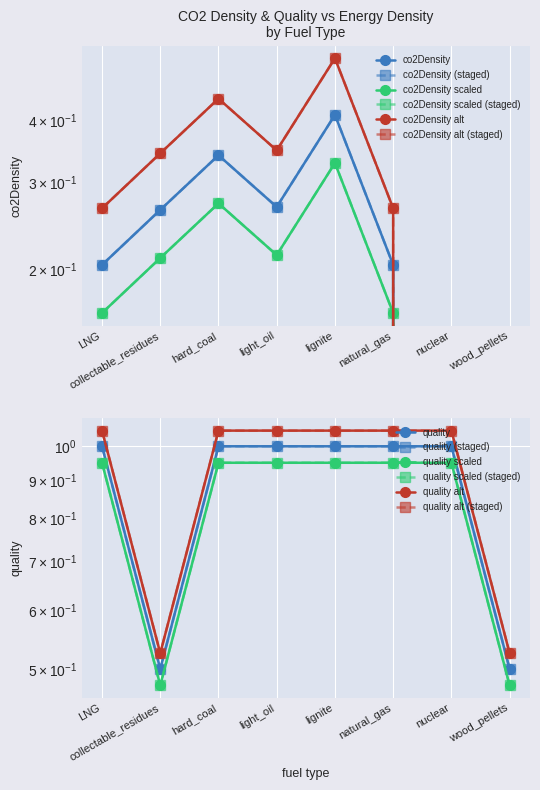

What position from the left is LNG?

1